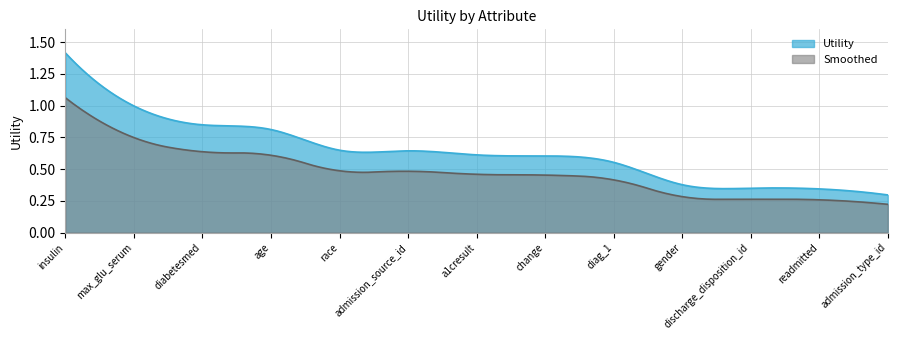

The value of Smoothed at admission_source_id is 0.9. True or false?

False